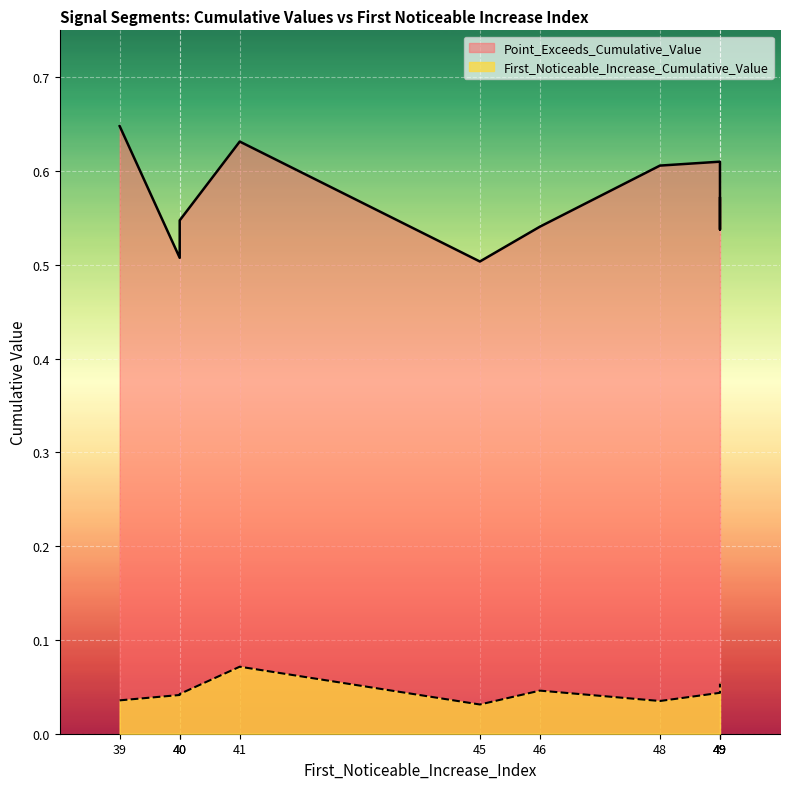

What is the average value of the Point_Exceeds_Cumulative_Value series?

0.6